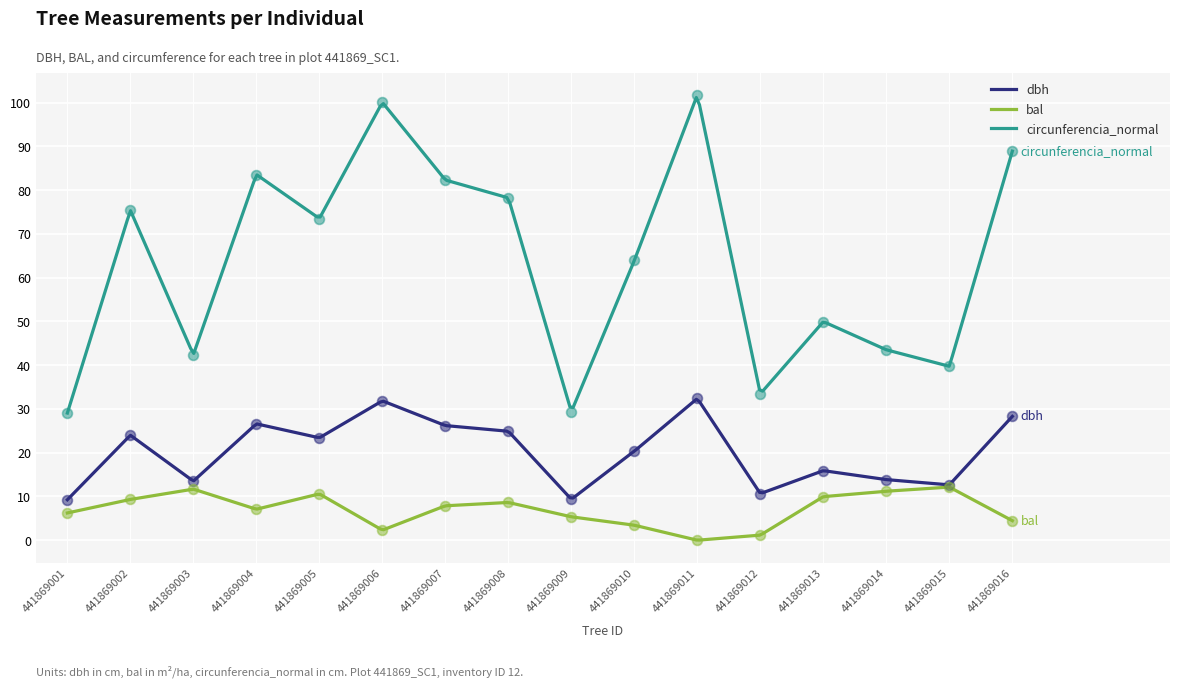

What are all the series names shown in the legend?

dbh, bal, circunferencia_normal